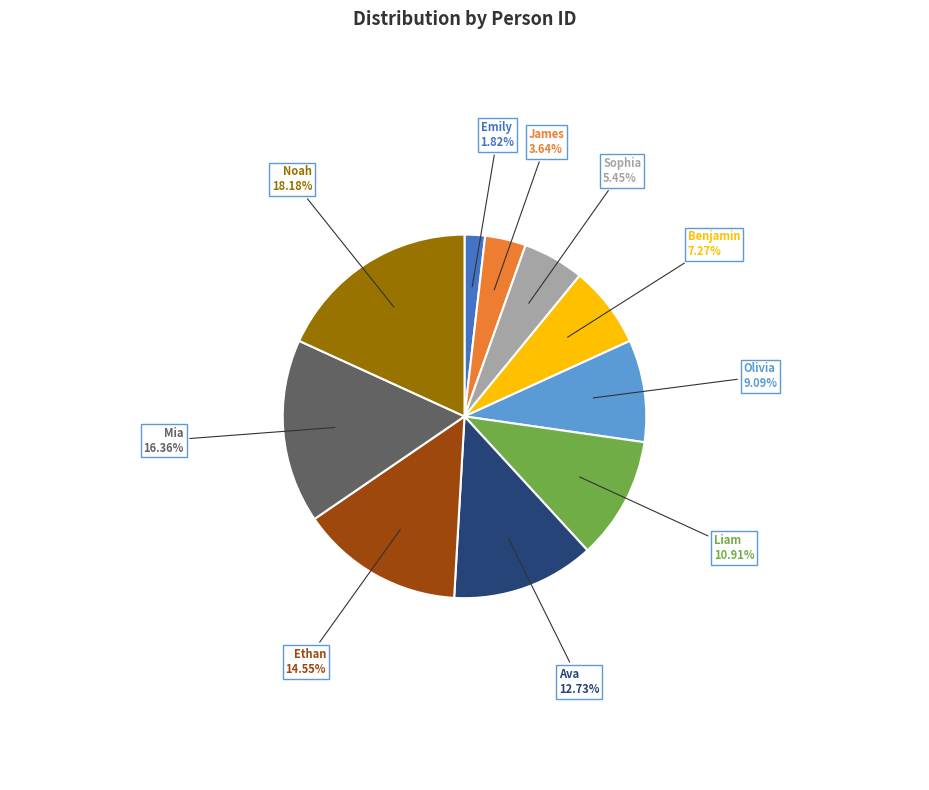

Combined, what portion of the pie is Benjamin and James?

10.9%